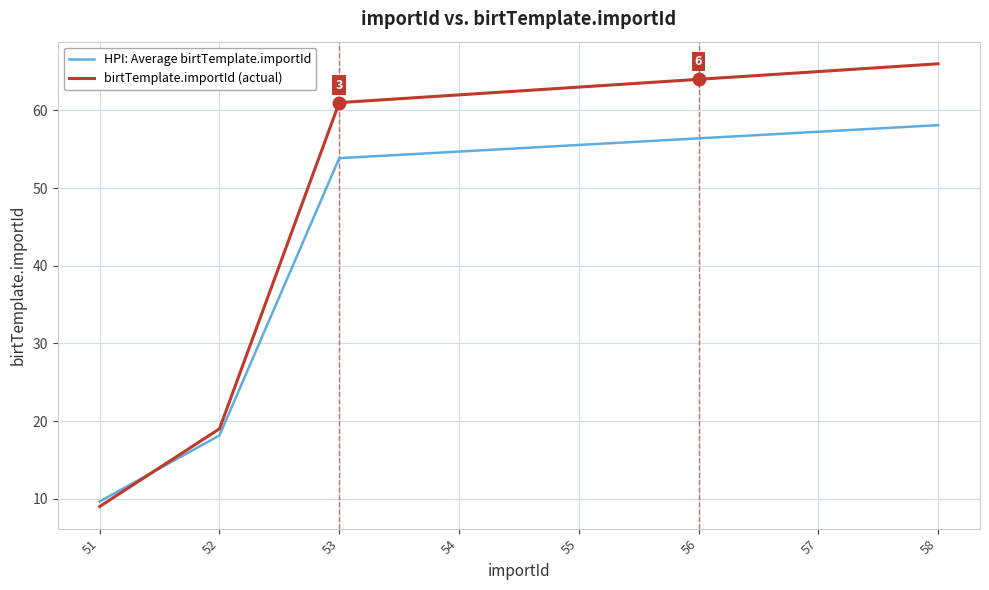

What is the spread (max minus min) of values at 56?

7.6